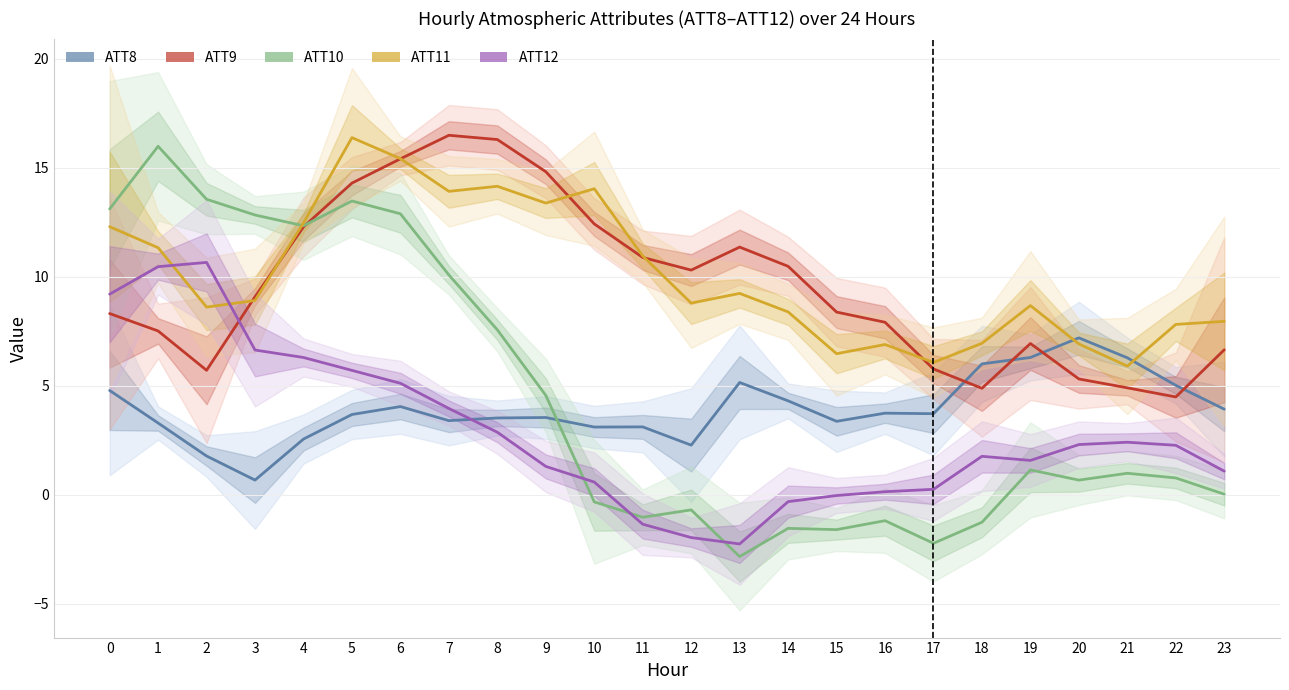

True or false: ATT10 has a value of -0.3 at 12.

False